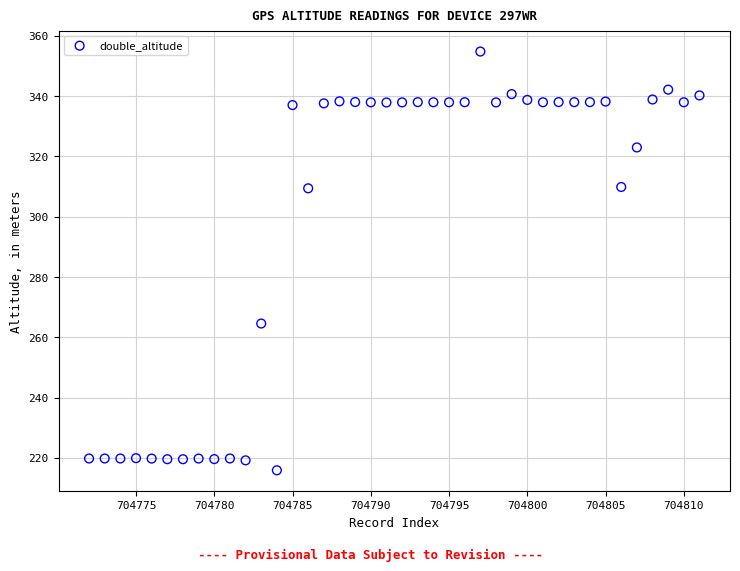

What Y value in the scatter plot is closest to 285?

264.6